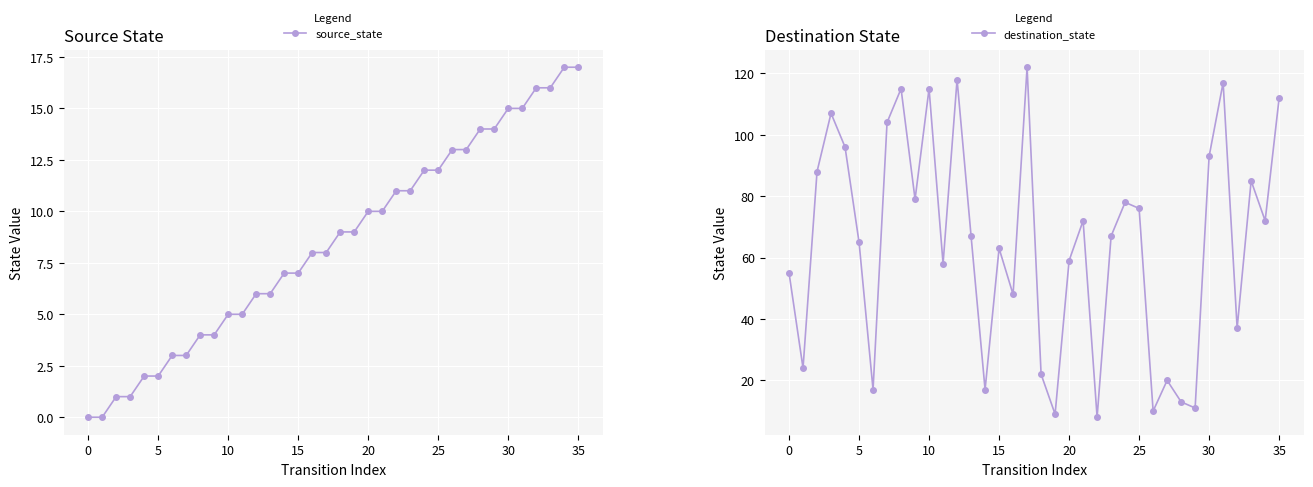

At which label does destination_state reach its peak?

17